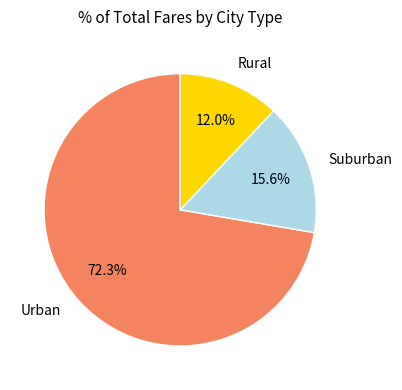

Is Urban the majority of the pie?

Yes